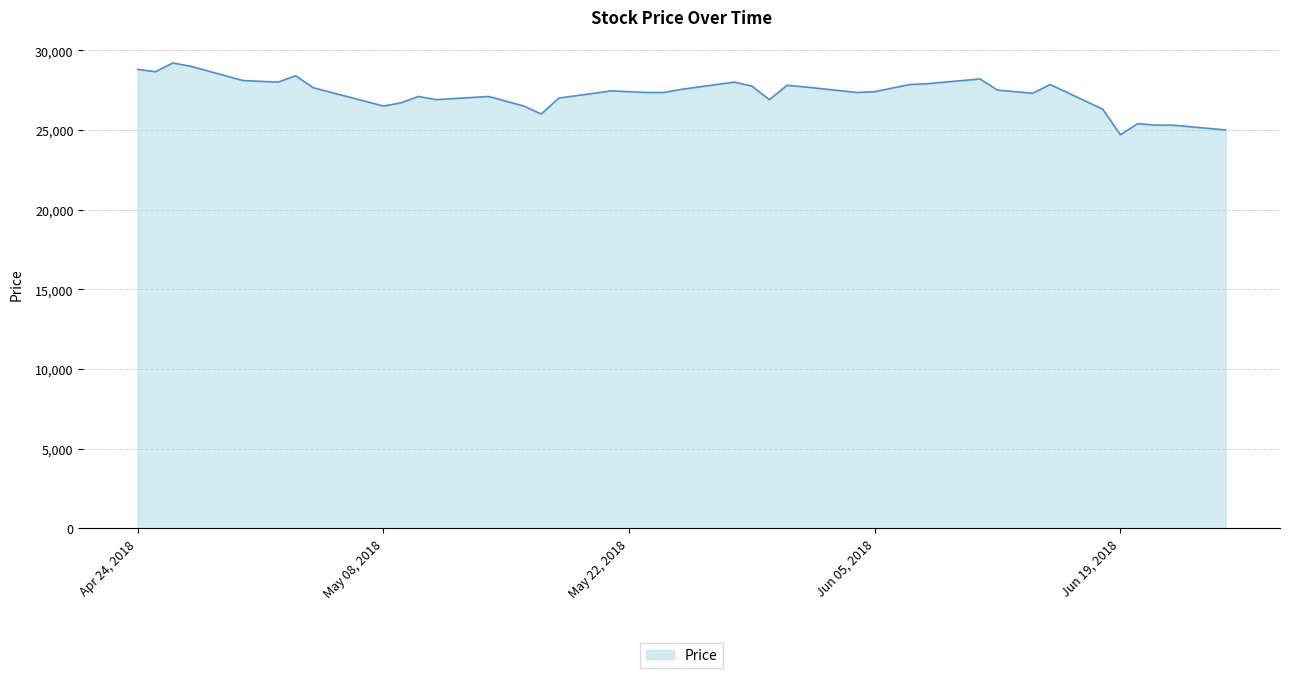

What is the minimum value shown in the chart?

24700